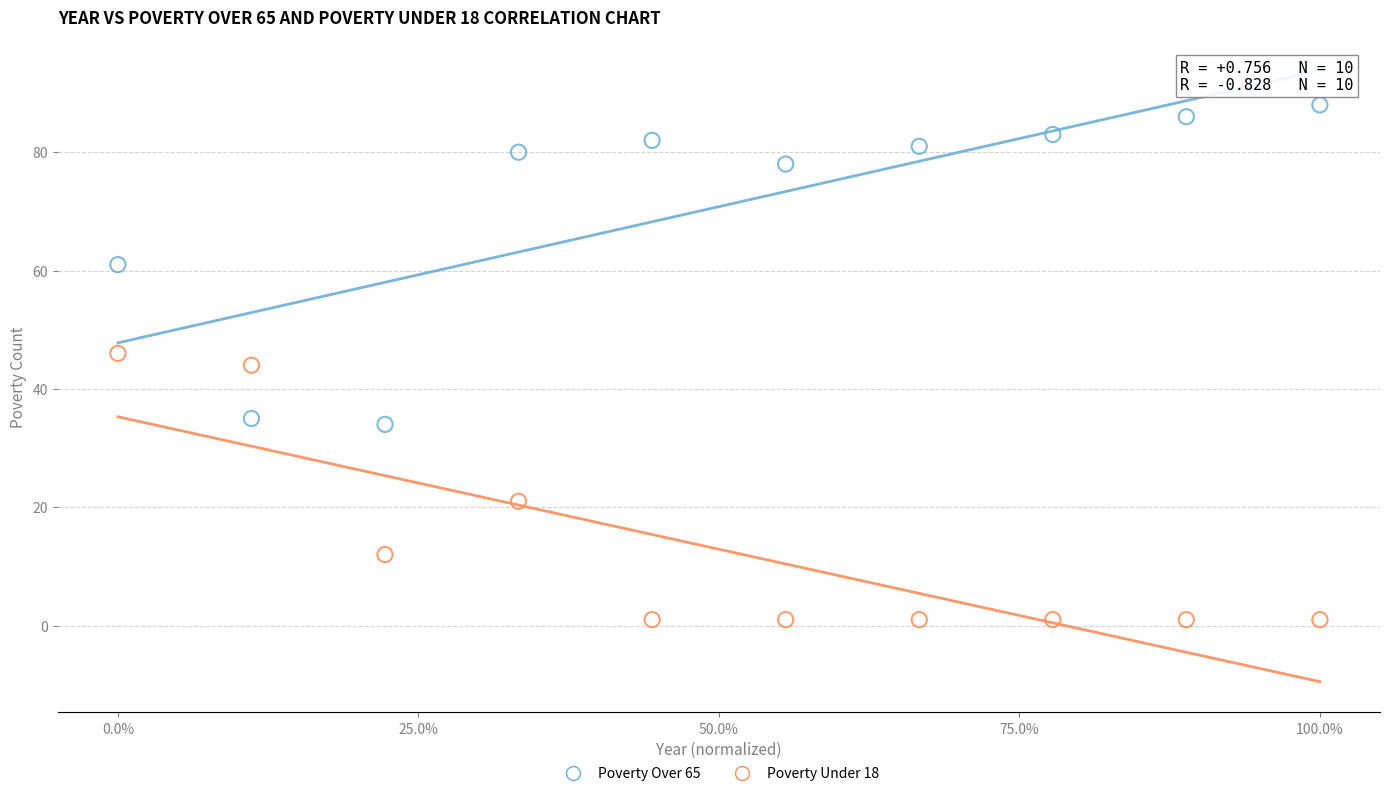

In the Poverty Under 18 series, what Y value is closest to 23?

21